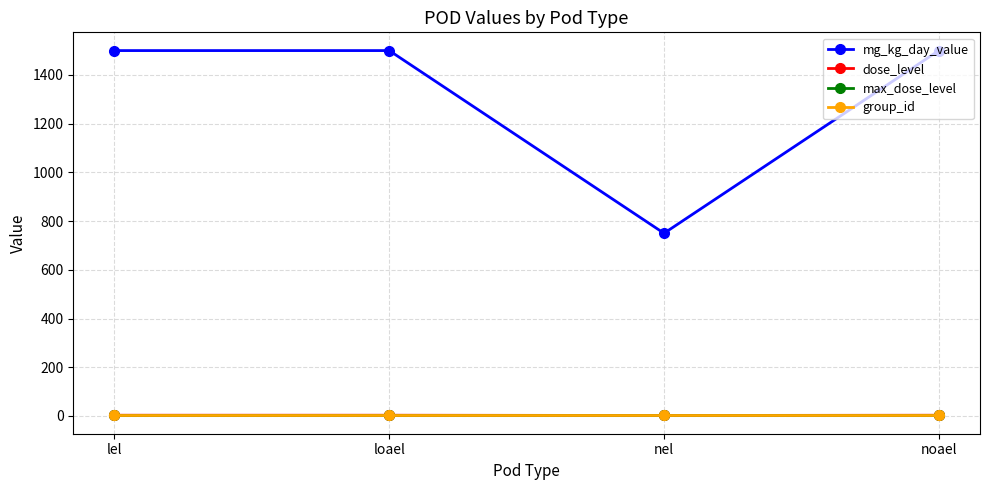

Which series has the widest spread of values?

mg_kg_day_value